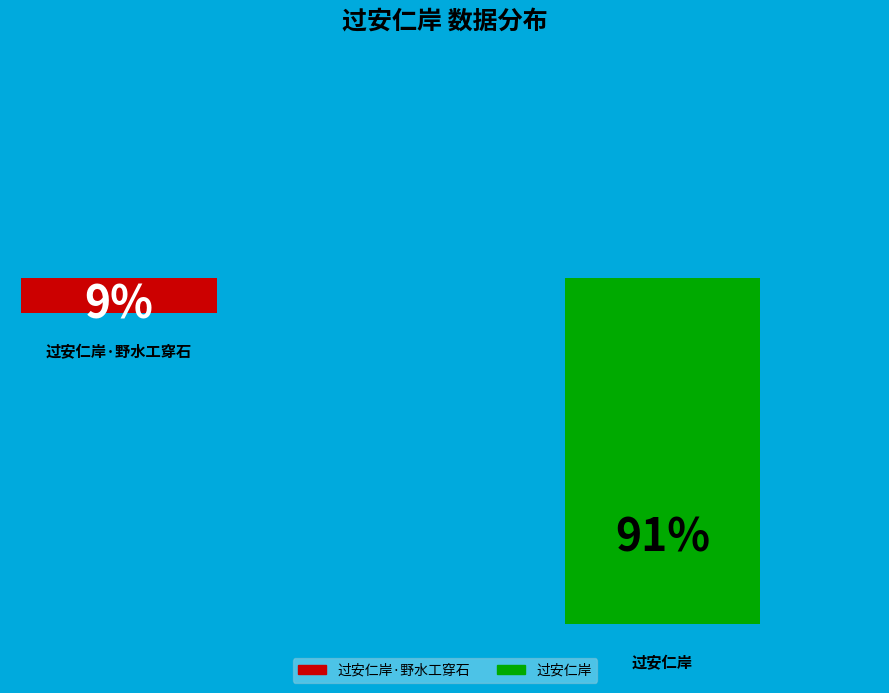

Rank the categories by value from highest to lowest.

过安仁岸, 过安仁岸·野水工穿石